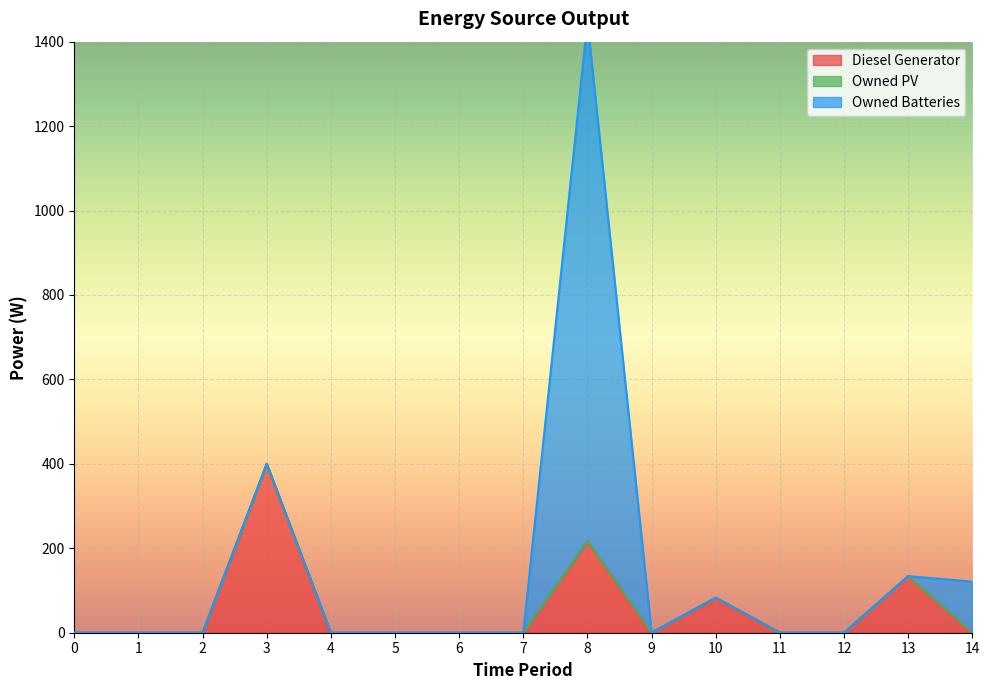

At which category is the sum across all series the highest?

8